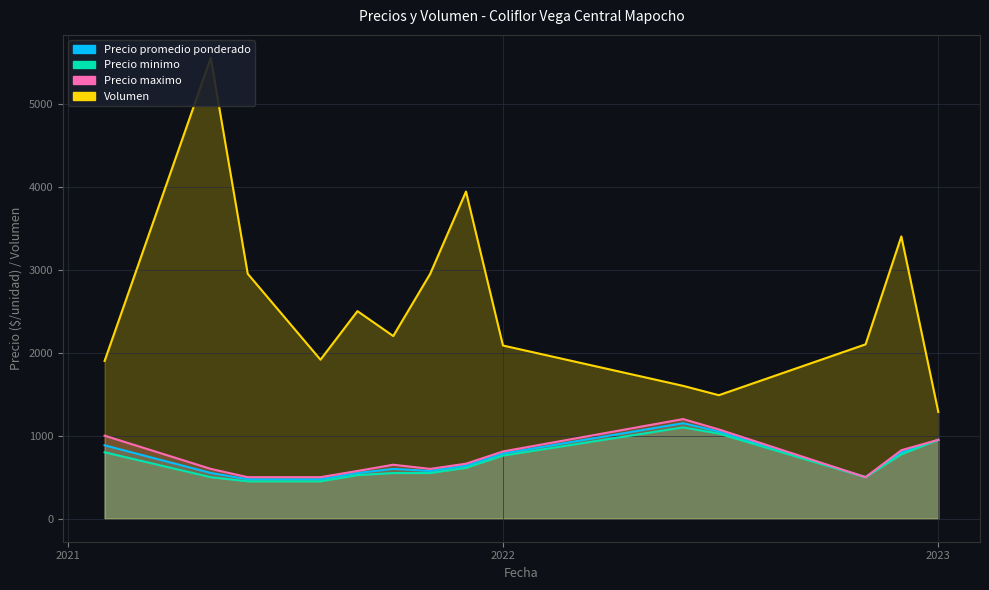

What is the difference between the maximum and minimum values in the Precio minimo_line series?

650.0